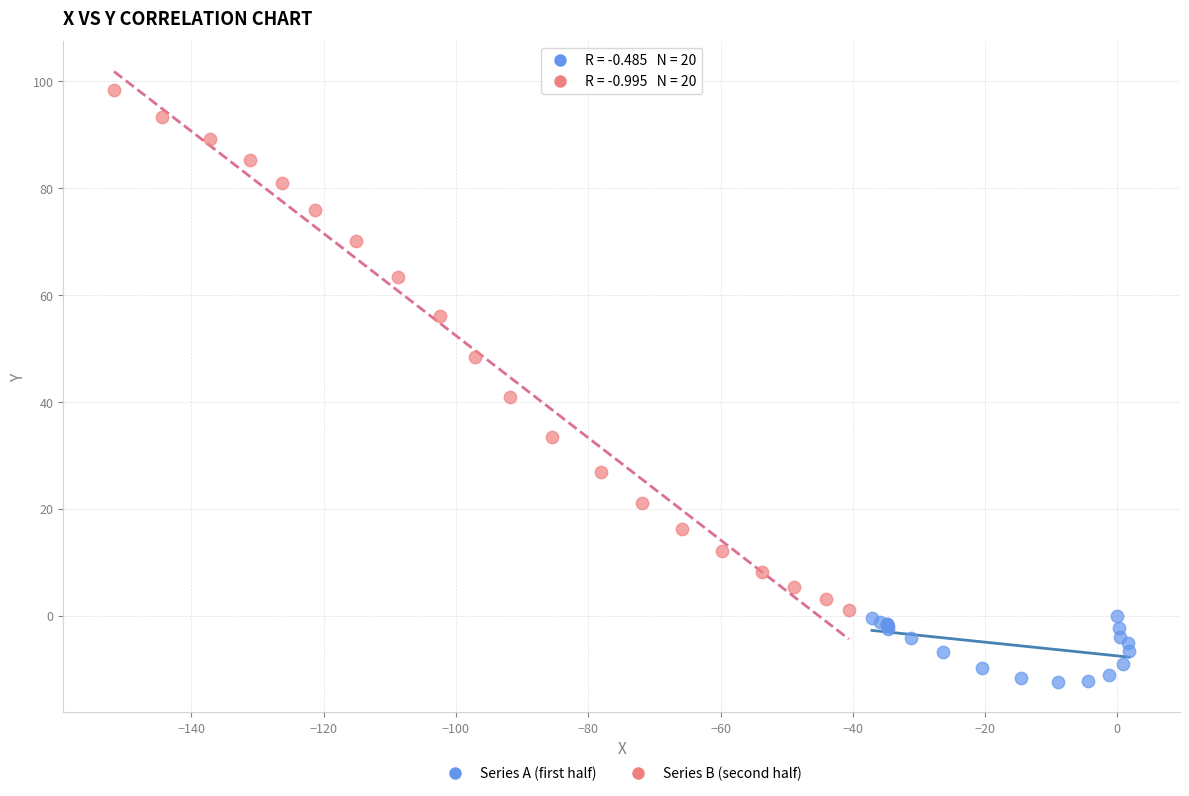

What are all the series names shown in the legend?

Series A (first half), Series B (second half)